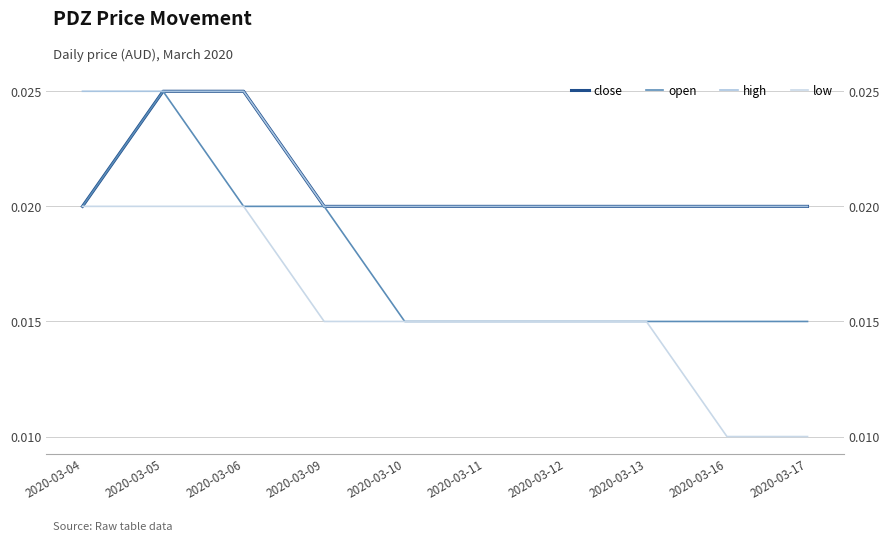

What is the sum of all high values?

0.2